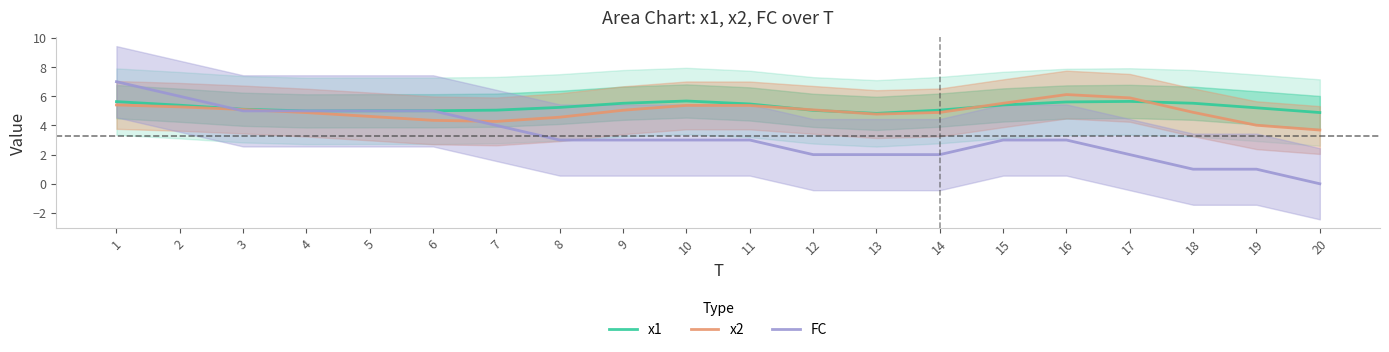

Which category has the lowest value across all series?

20